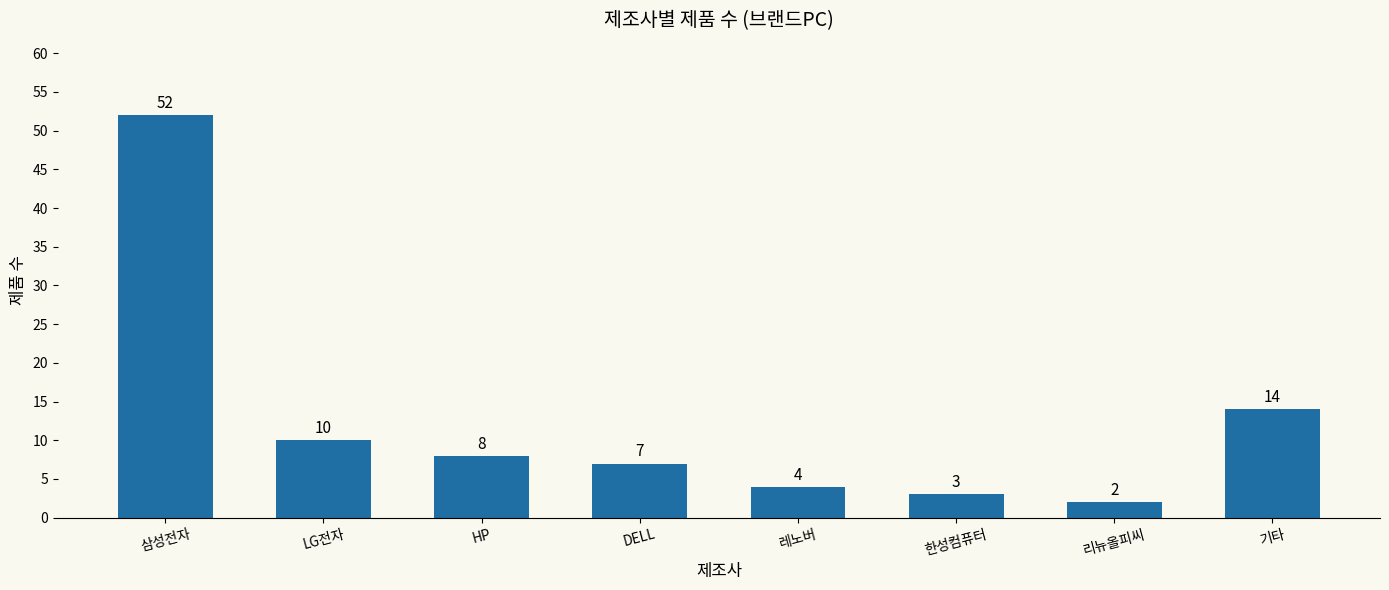

What is the difference between the maximum and minimum values?

50